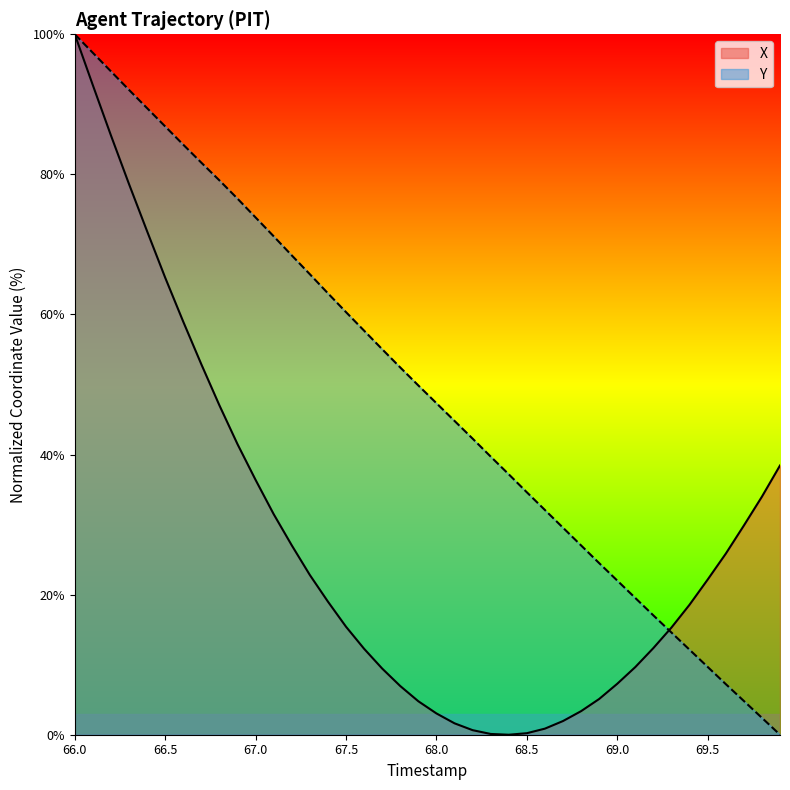

List the series in order of their peak value, highest first.

X, Y